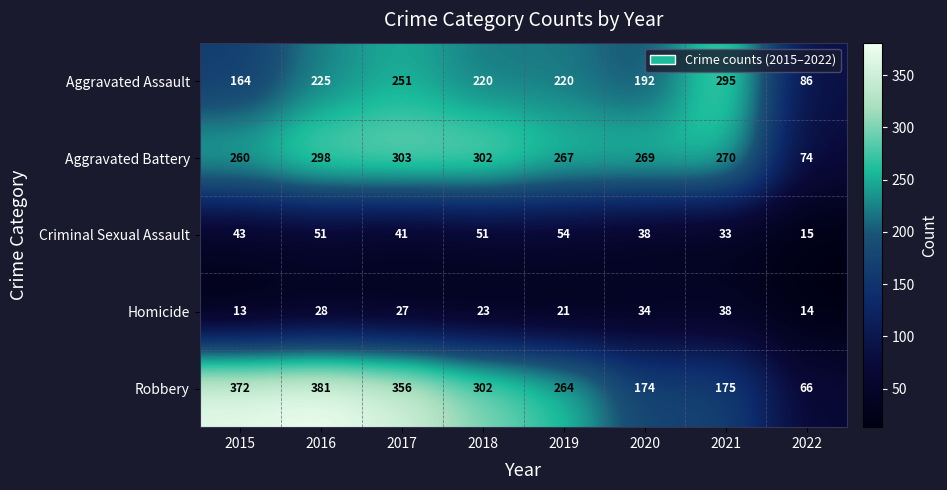

Which label corresponds to the smallest value in the chart?

2015